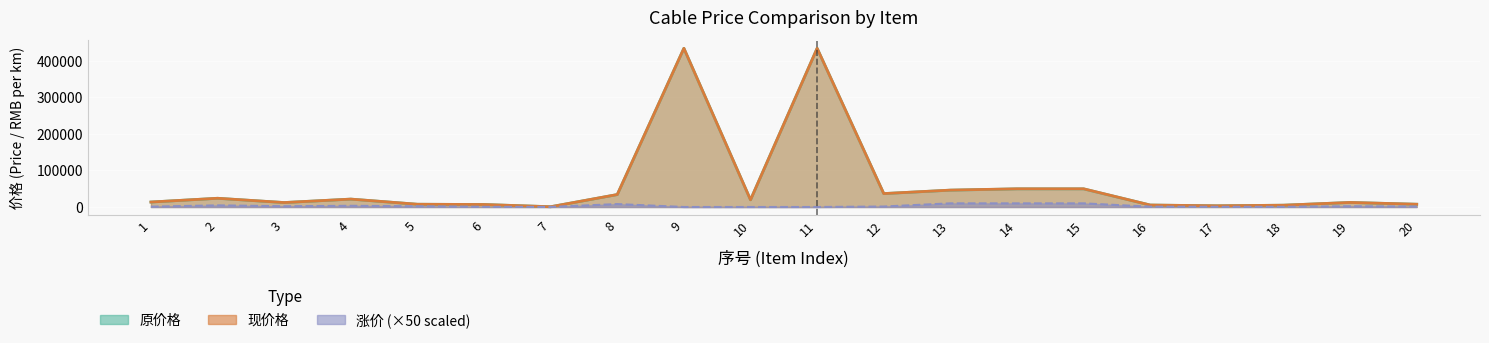

What value does the 涨价 series have at 13?

9959.0